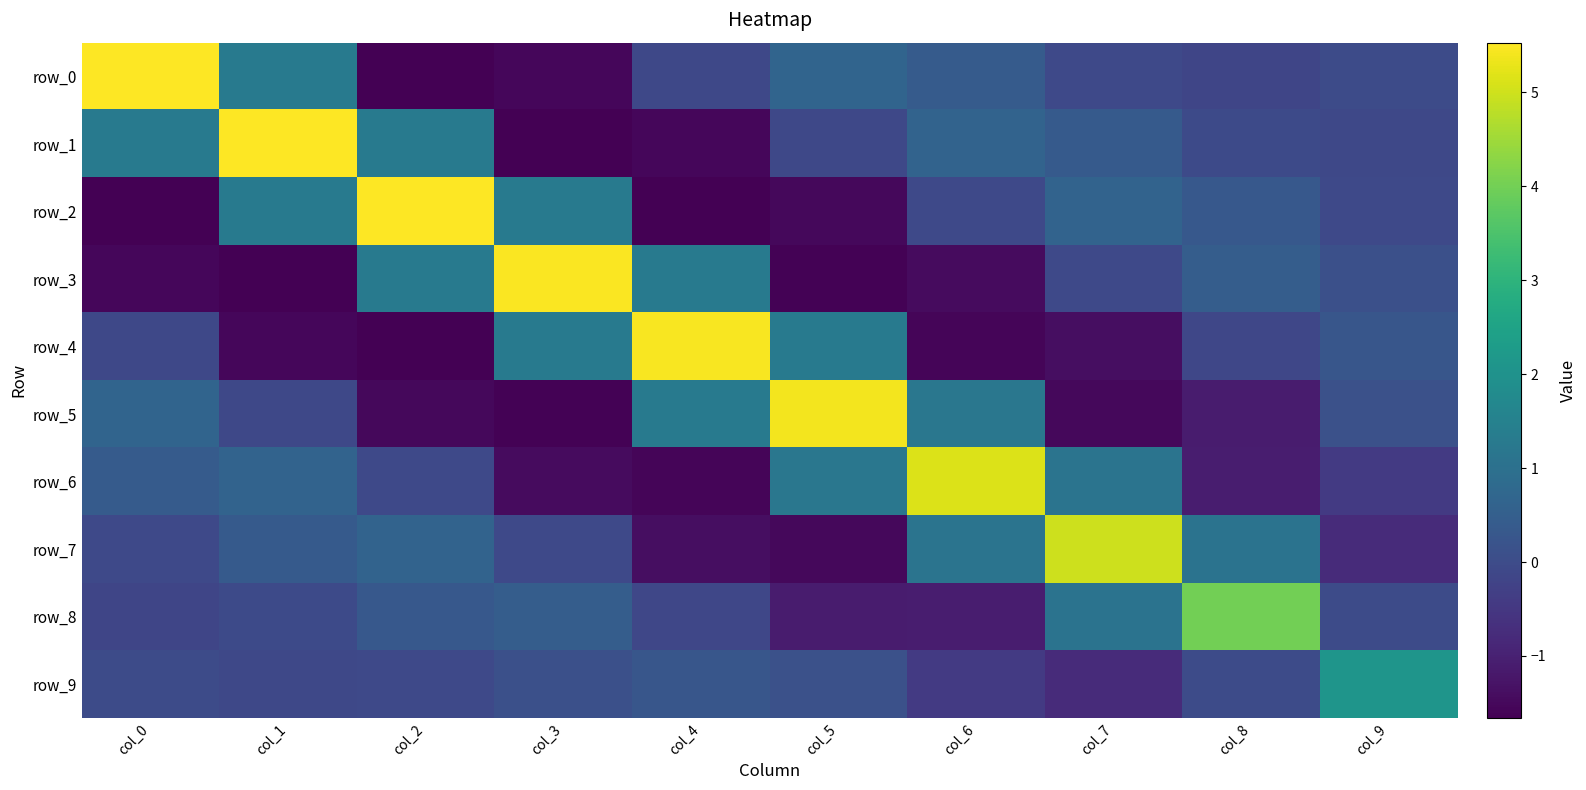

Read the row_6 value at col_7.

1.1